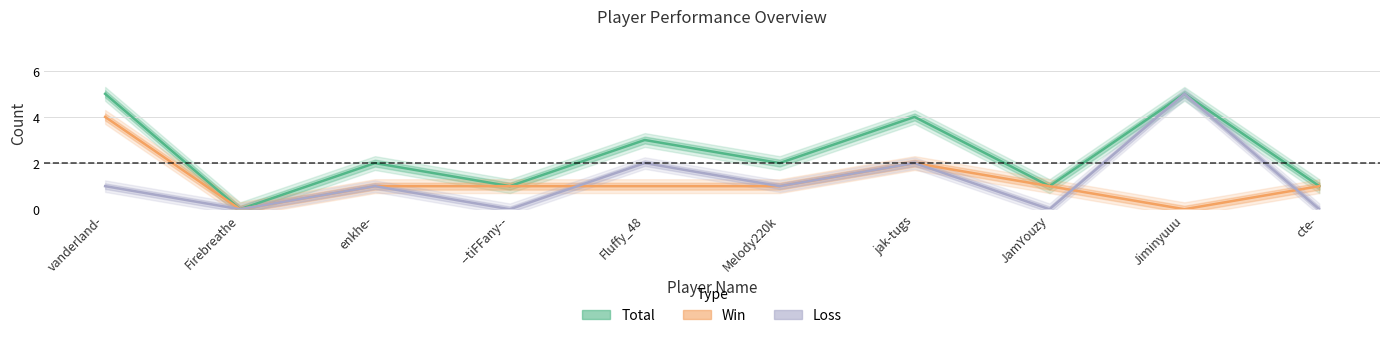

True or false: Loss has more than 2 interior local peaks.

True